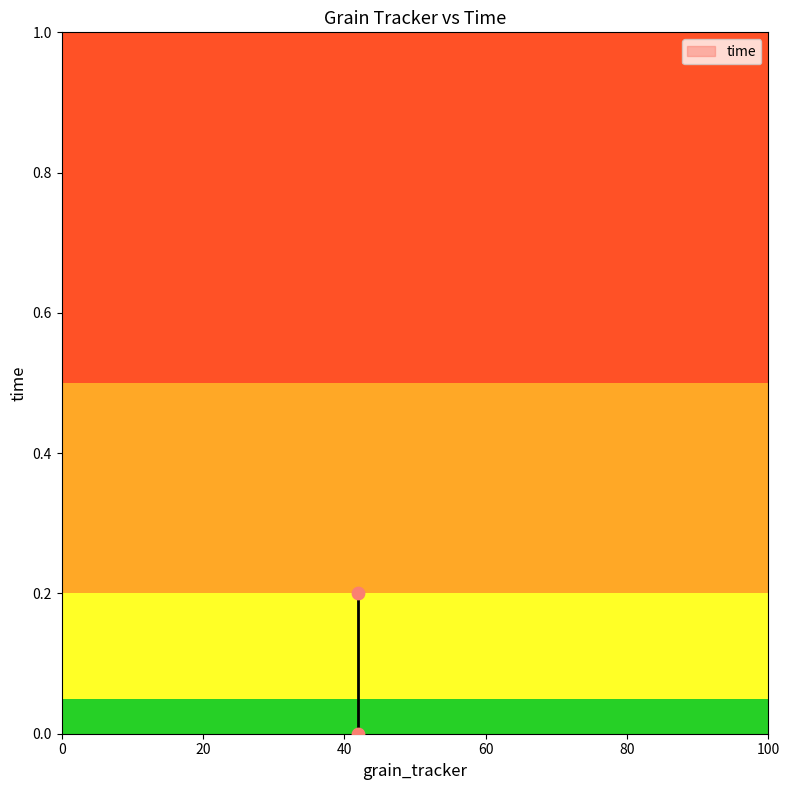

What is the average X value?

42.0